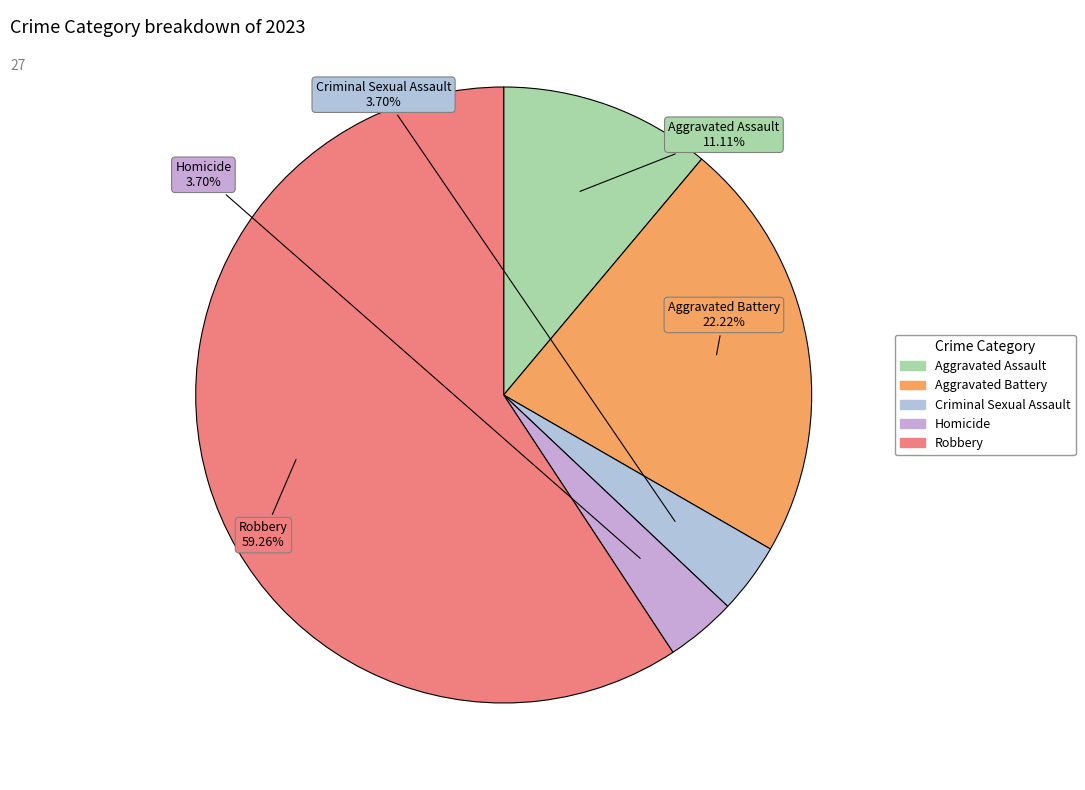

Between Criminal Sexual Assault and Aggravated Battery, which is larger?

Aggravated Battery